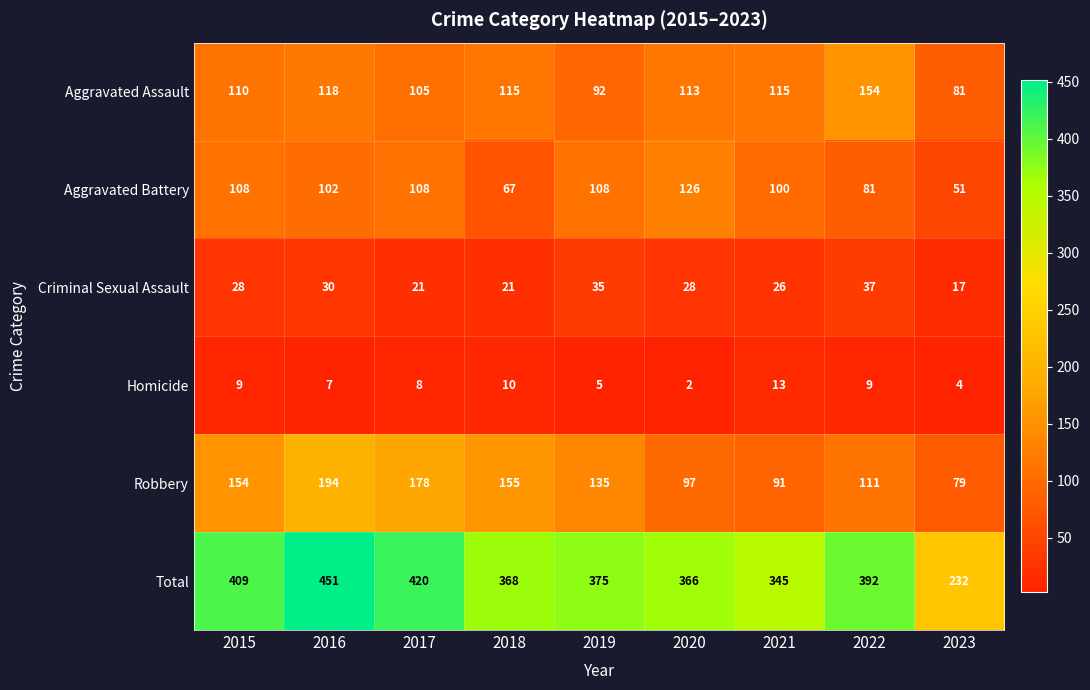

Rank the series by their maximum value, from highest to lowest.

Total, Robbery, Aggravated Assault, Aggravated Battery, Criminal Sexual Assault, Homicide